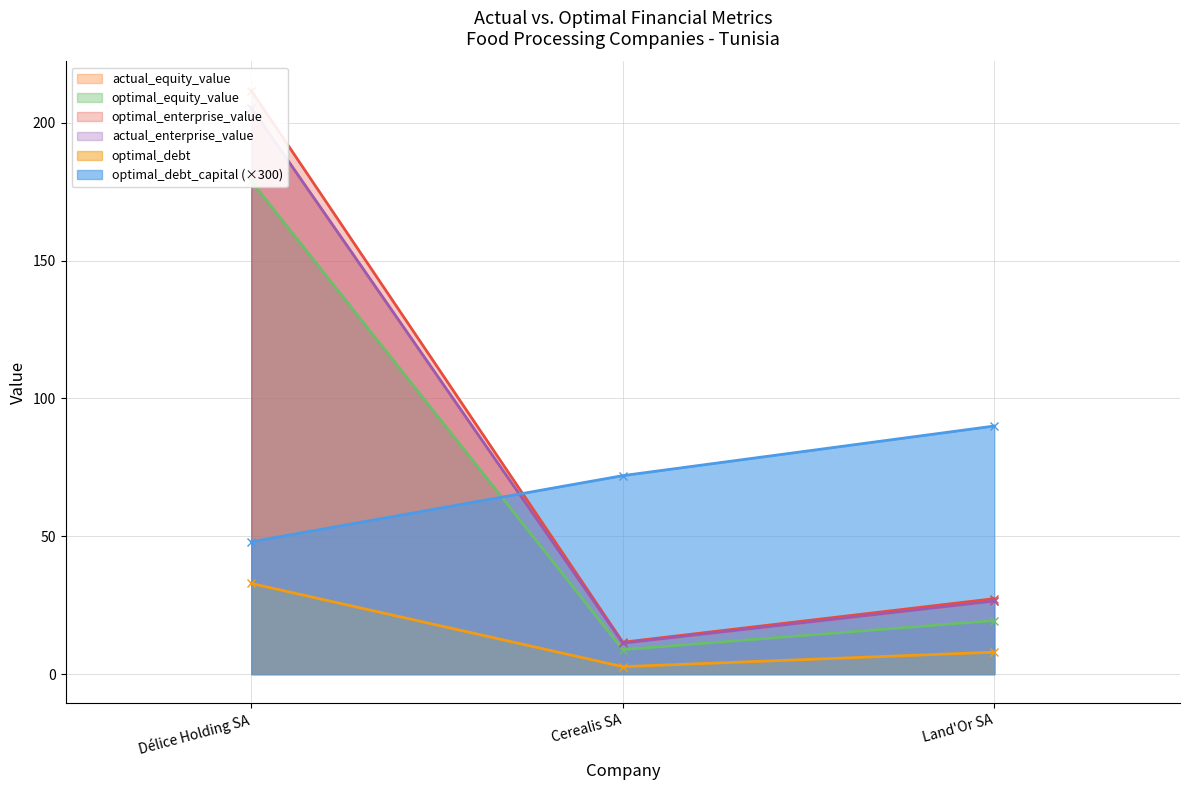

Is it true that actual_equity_value equals 39.4 at Land'Or SA?

False